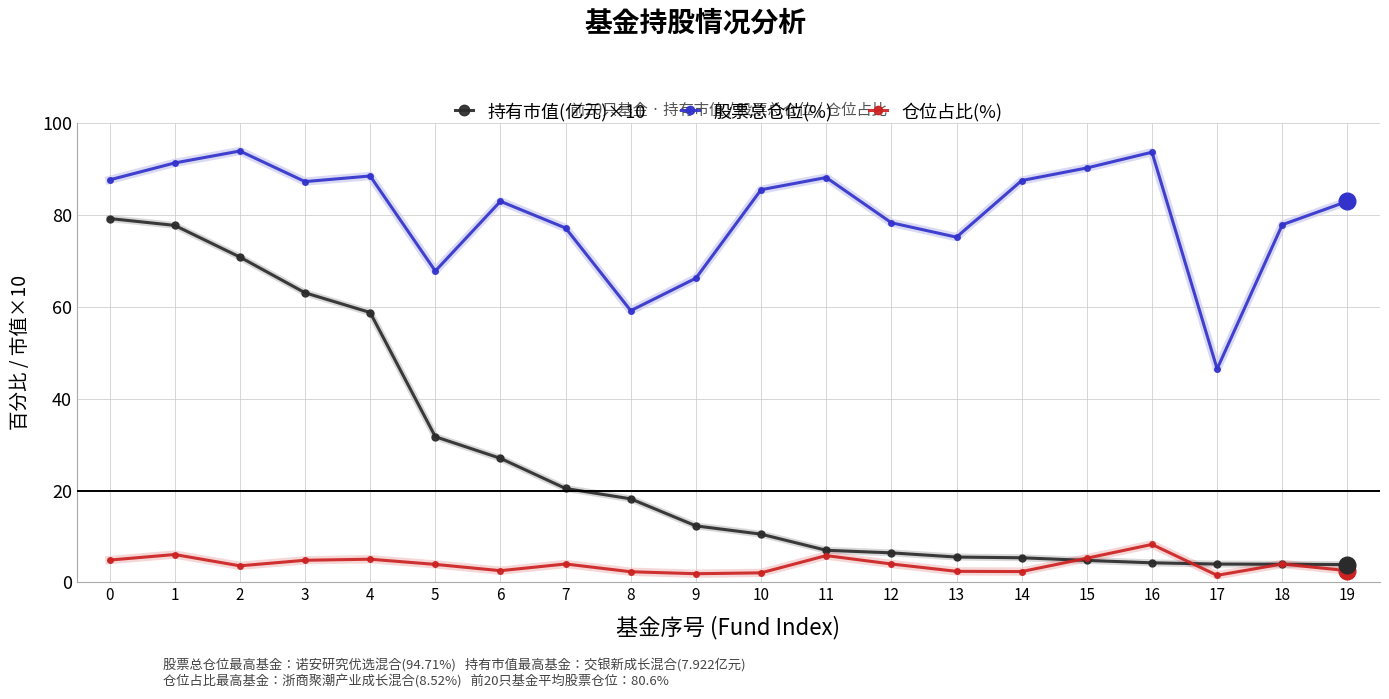

What is the difference between the 股票总仓位(%) values at 7 and 4?

11.3